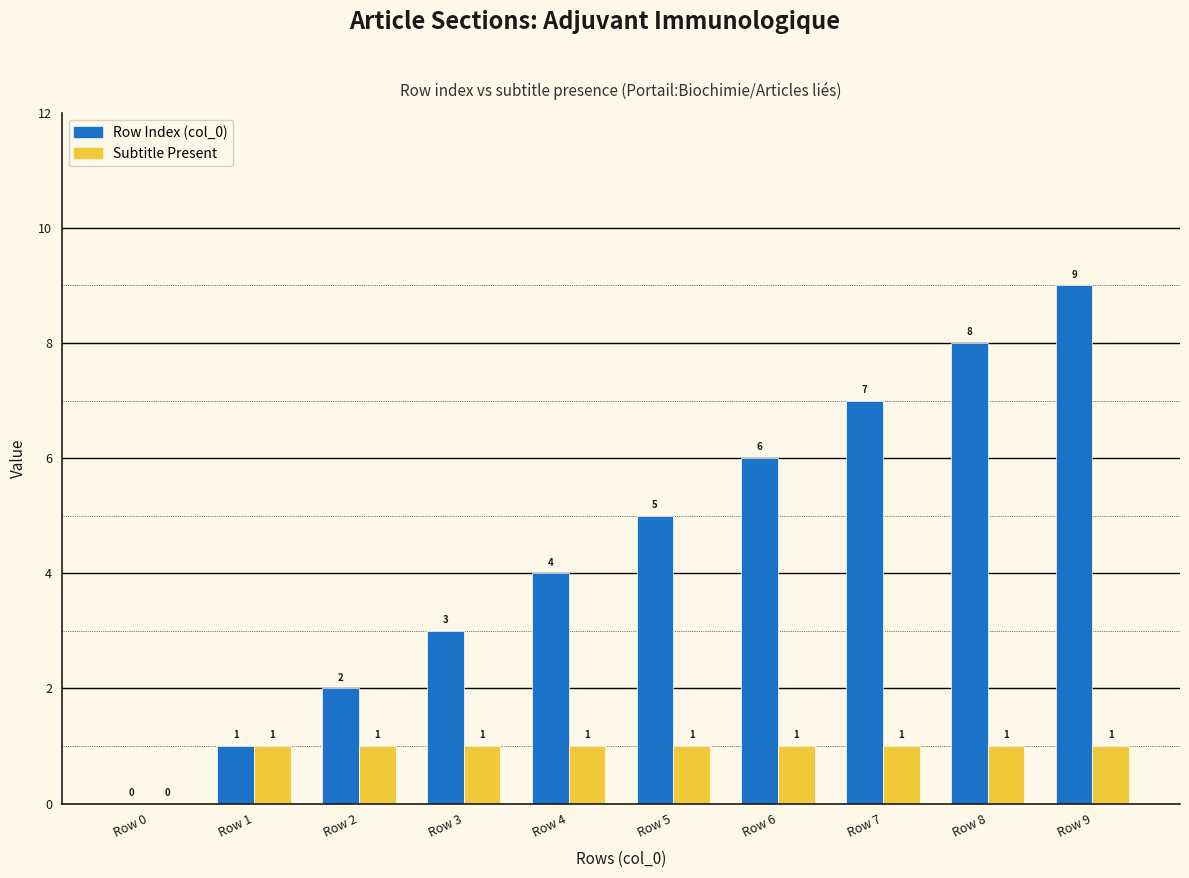

The Subtitle Present (1=yes, 0=no) series shows 0 at Row 2. True or false?

False